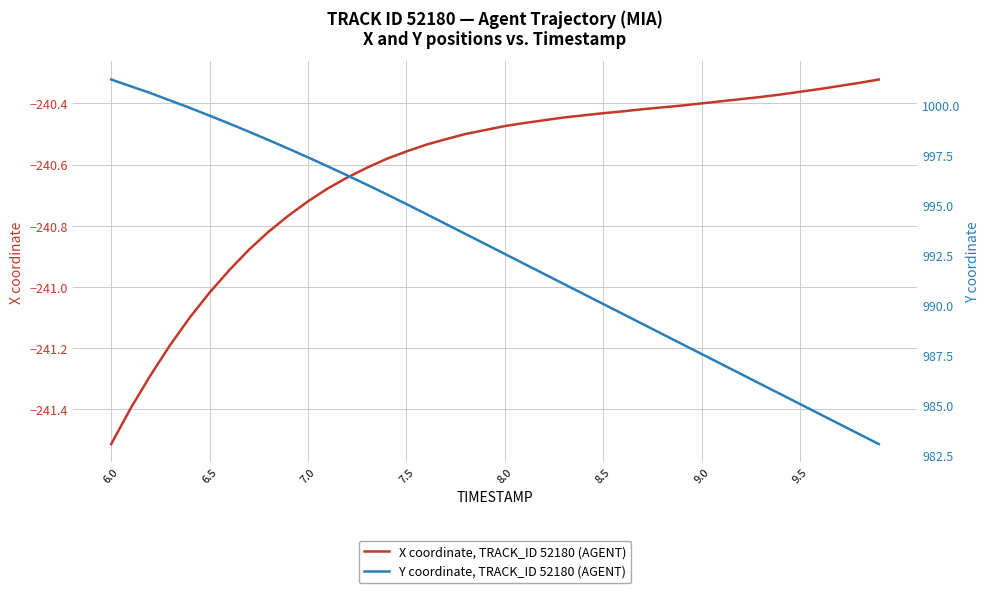

What is the maximum value for Y coordinate, TRACK_ID 52180 (AGENT)?

1001.3